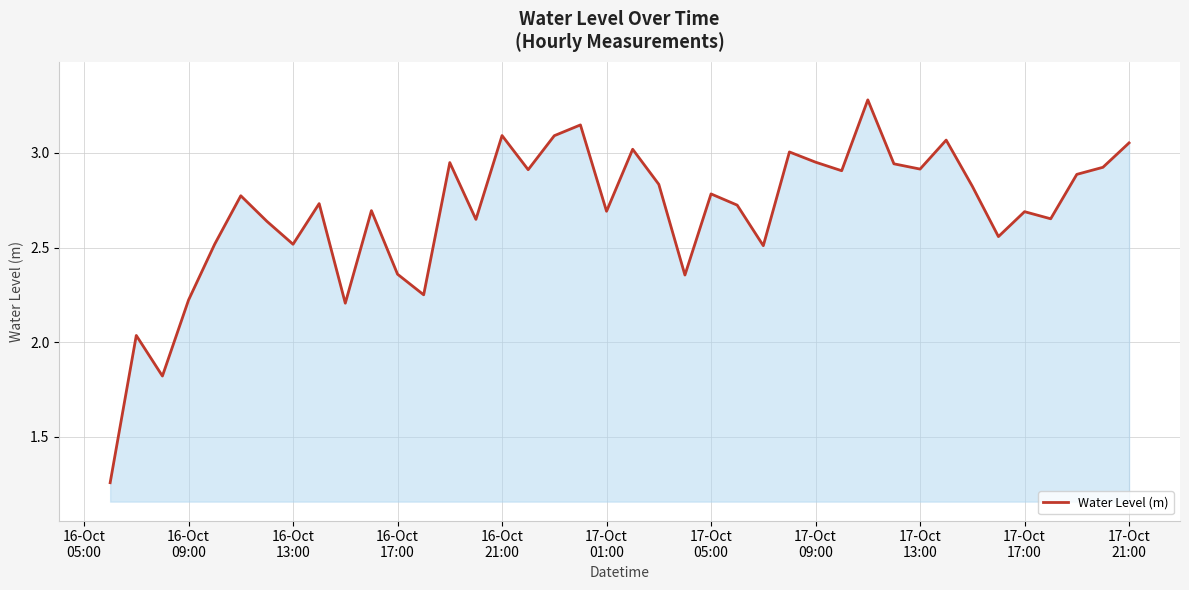

What is the greatest value displayed?

3.3